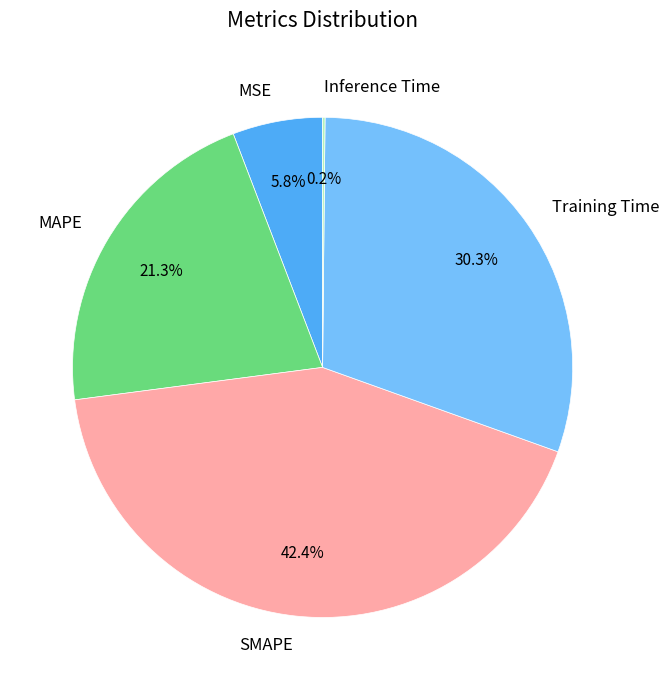

Which category has the biggest portion of the pie?

SMAPE